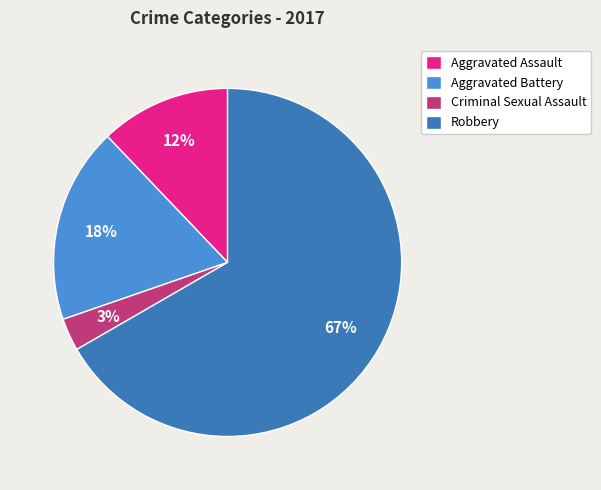

Rank the categories by value from lowest to highest.

Criminal Sexual Assault, Aggravated Assault, Aggravated Battery, Robbery